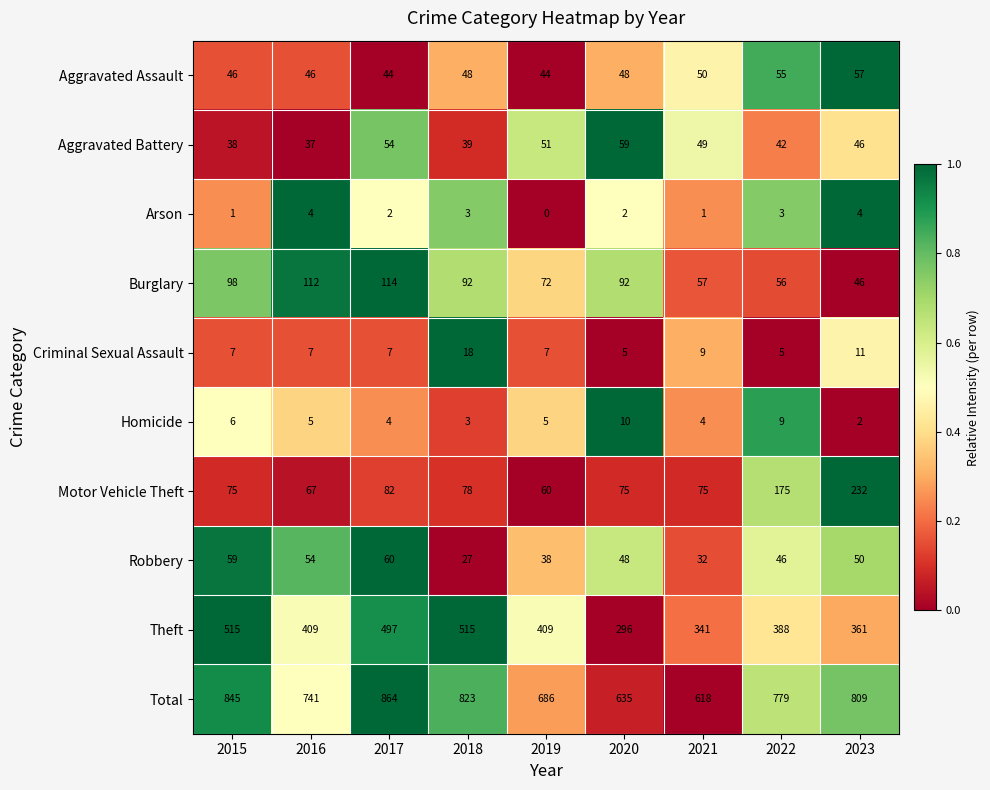

What is the total value across all series at 2015?

1690